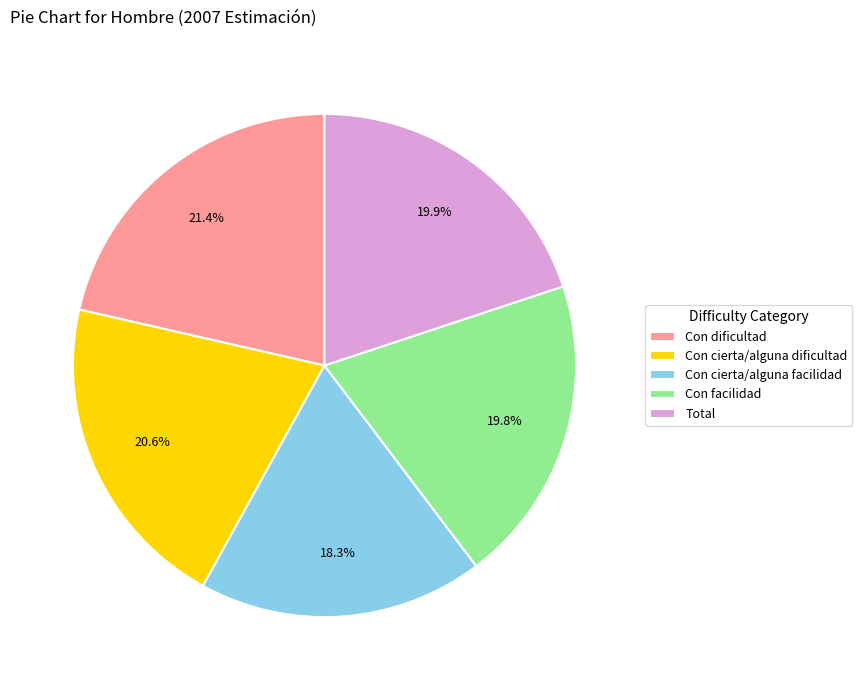

Which slice is the largest?

Con dificultad